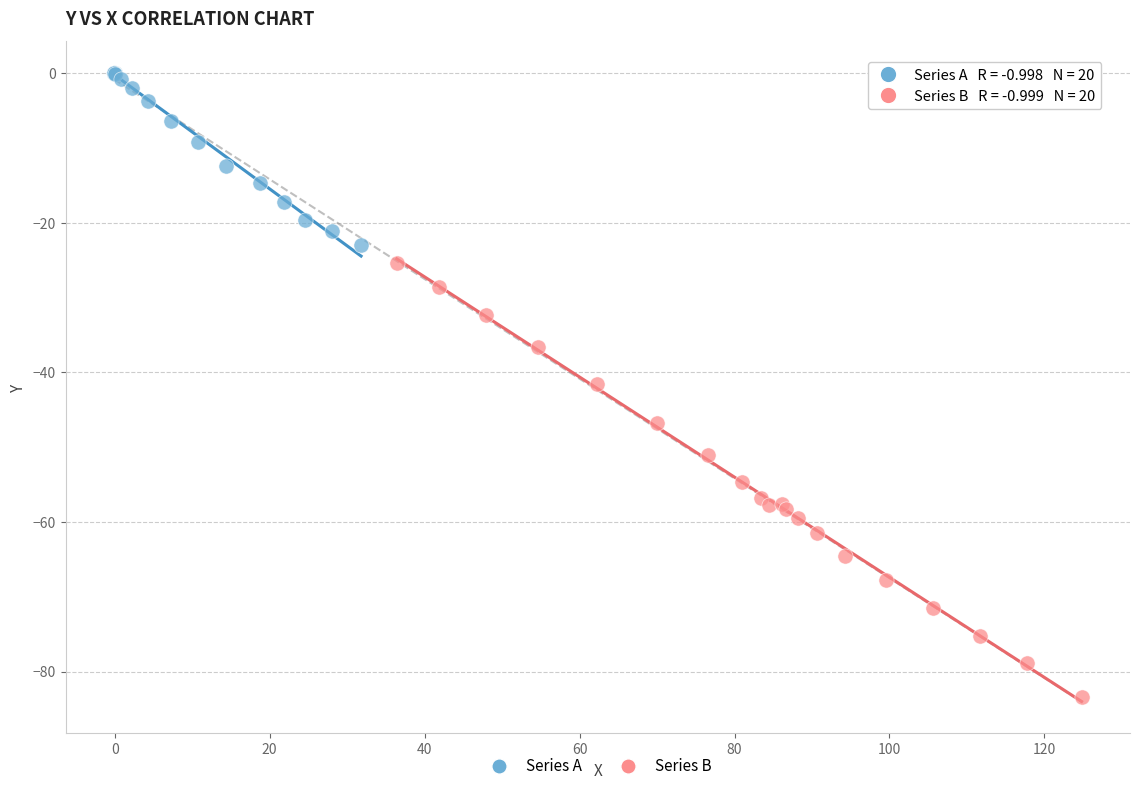

Which series contains the highest Y value?

Series A